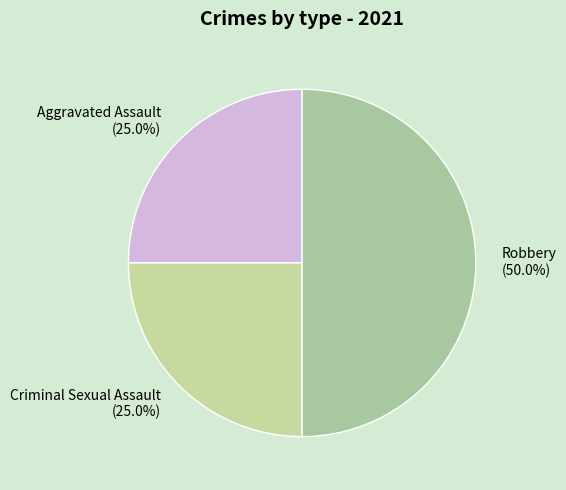

Does Aggravated Assault (25.0%) account for over 50% of the chart?

No